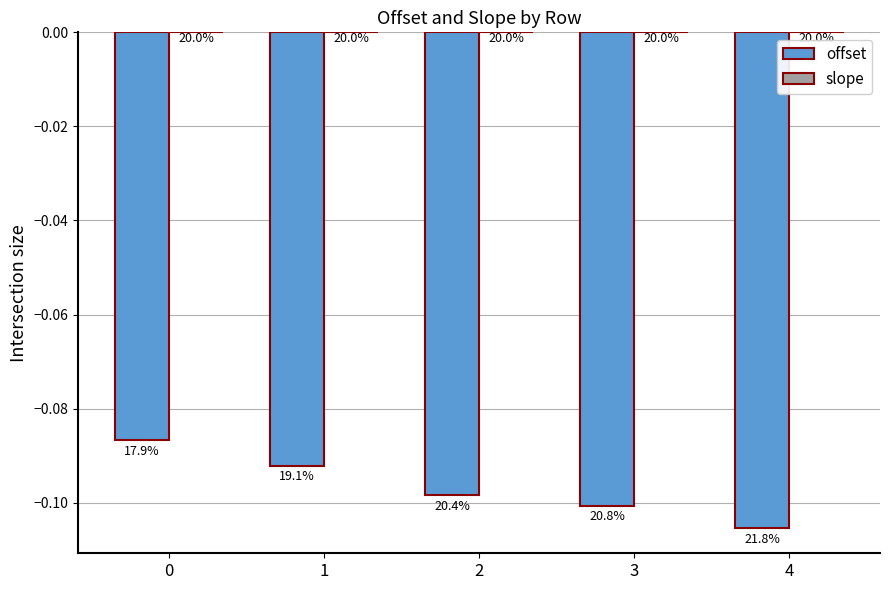

How many groups of bars are there?

5